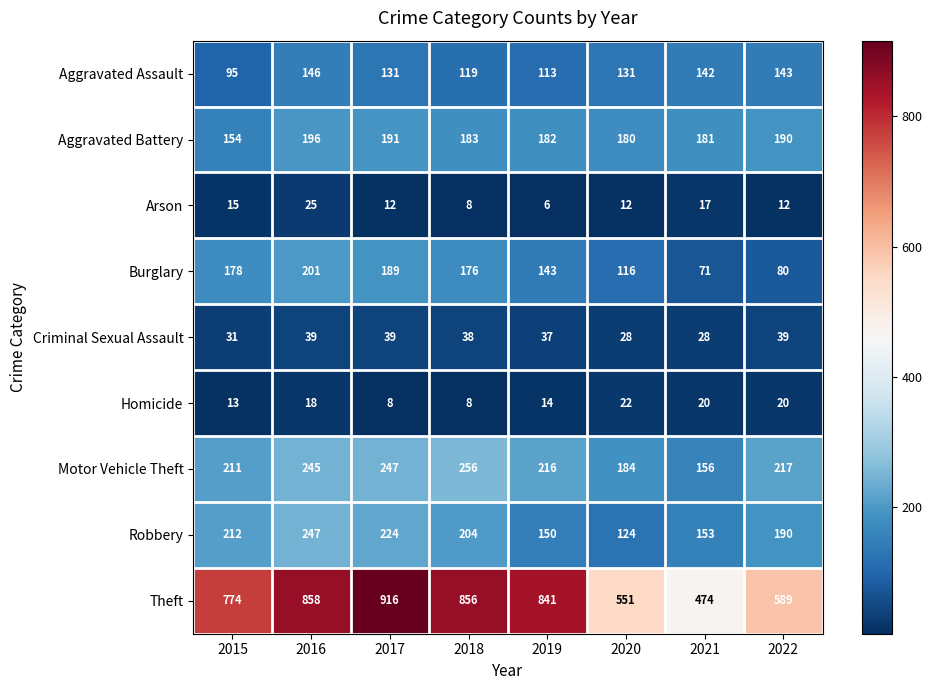

Which series has the largest range (max minus min)?

Theft